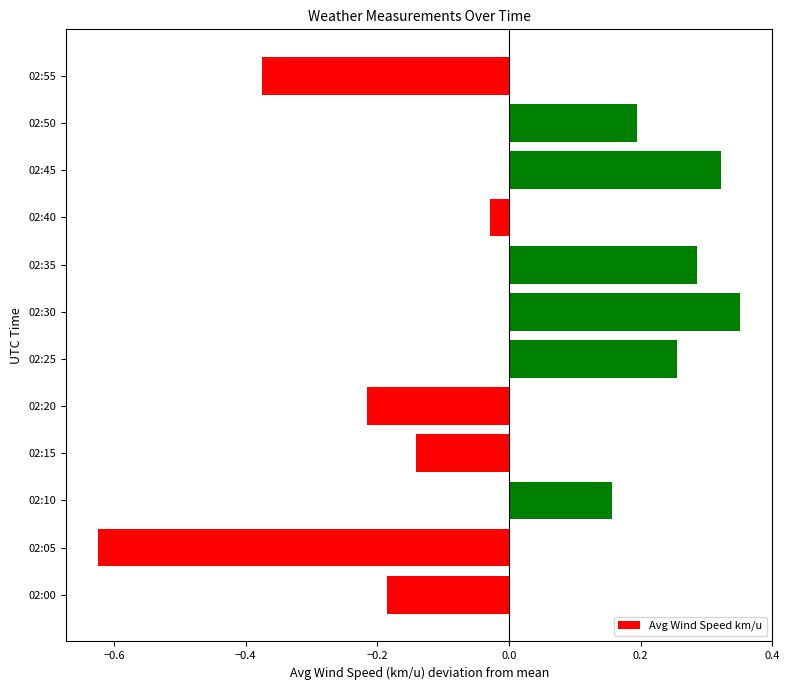

What is the difference between the second highest and minimum values?

0.9